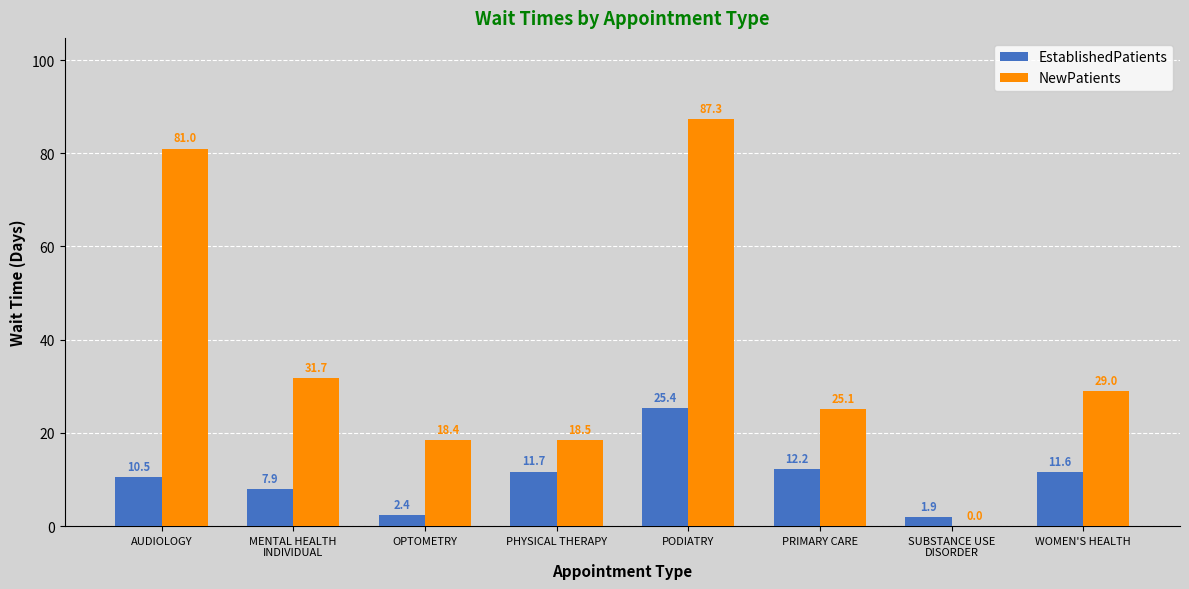

How many data points in EstablishedPatients are above 11?

4